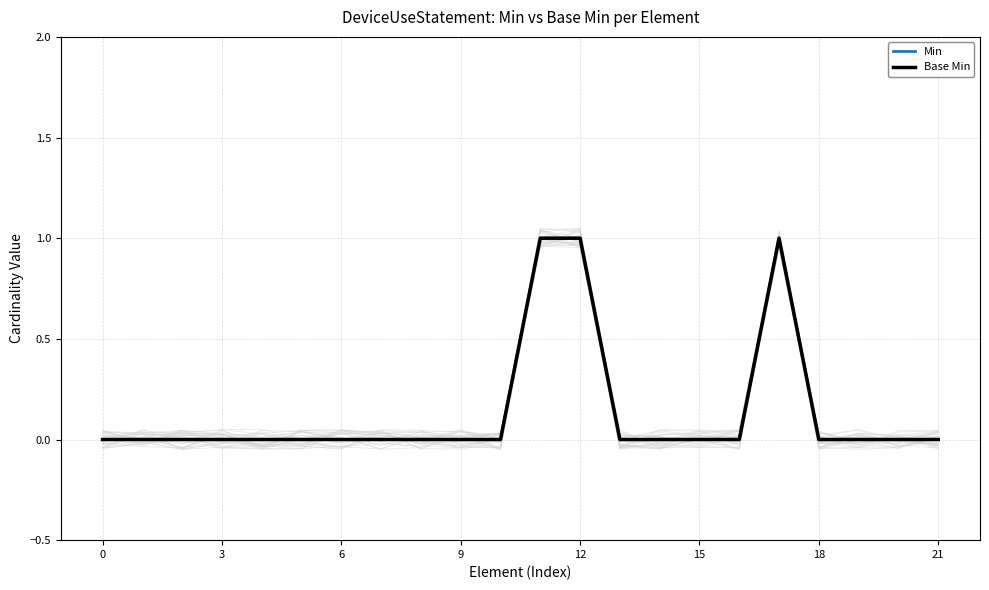

Is the value of Base Min at 17 greater than the value of Min at 19?

Yes